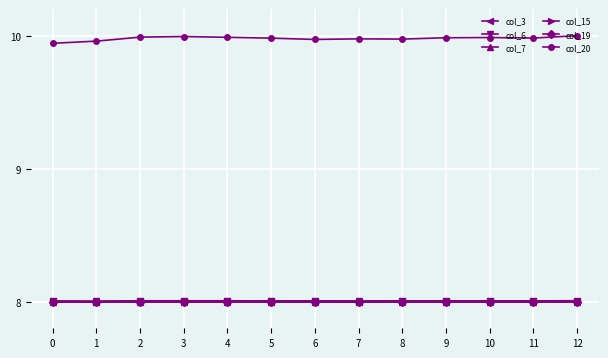

What is the spread (max minus min) of values at 2?

2.0